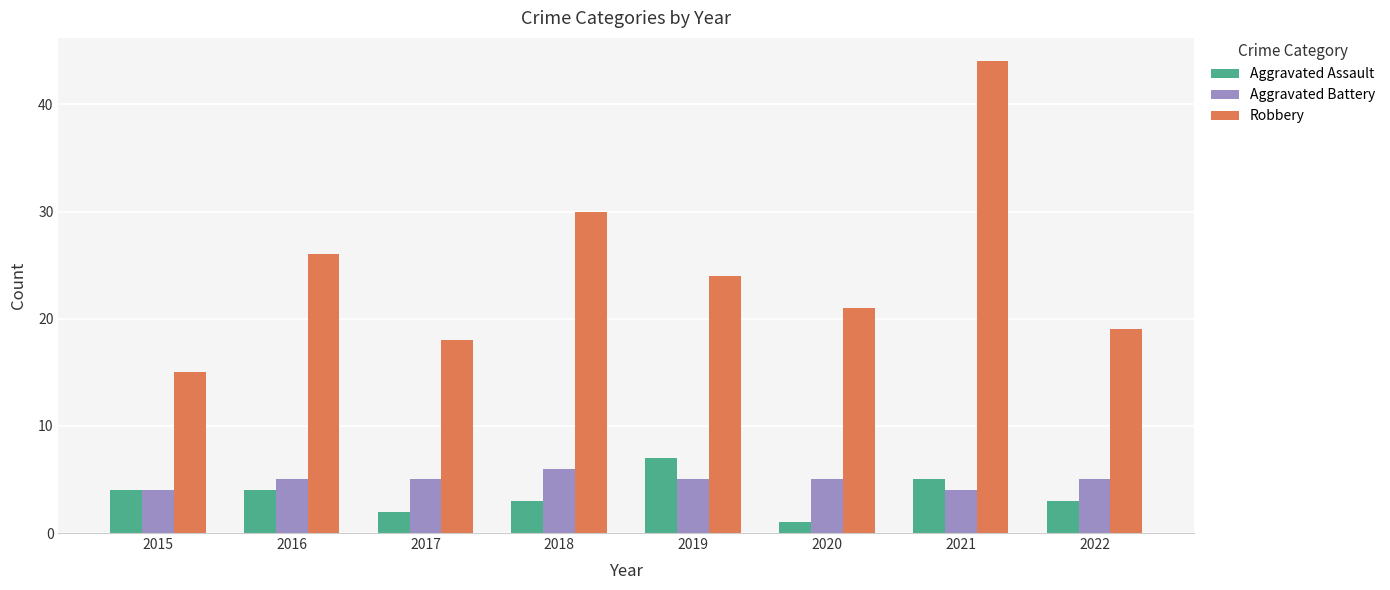

Where is Robbery nearest to the value 29?

2018